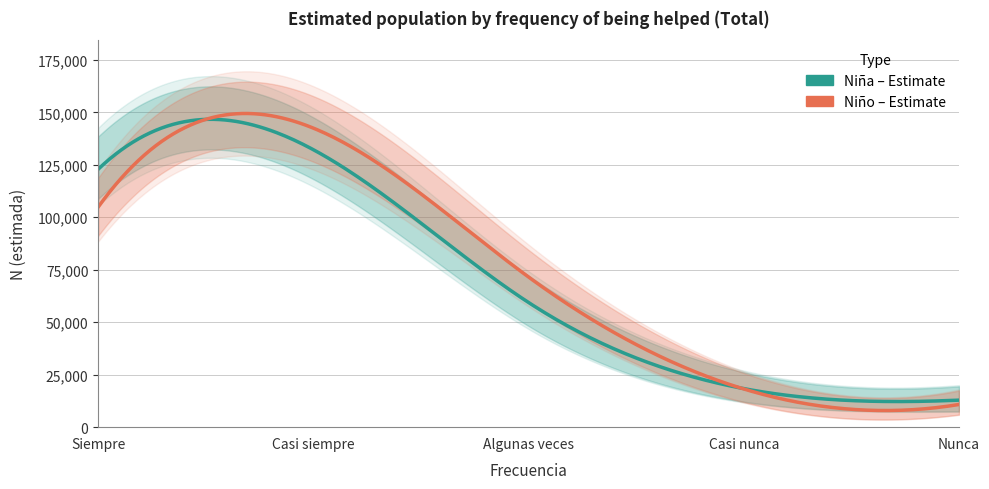

Where is the first local maximum for Niño N estimada?

Casi siempre